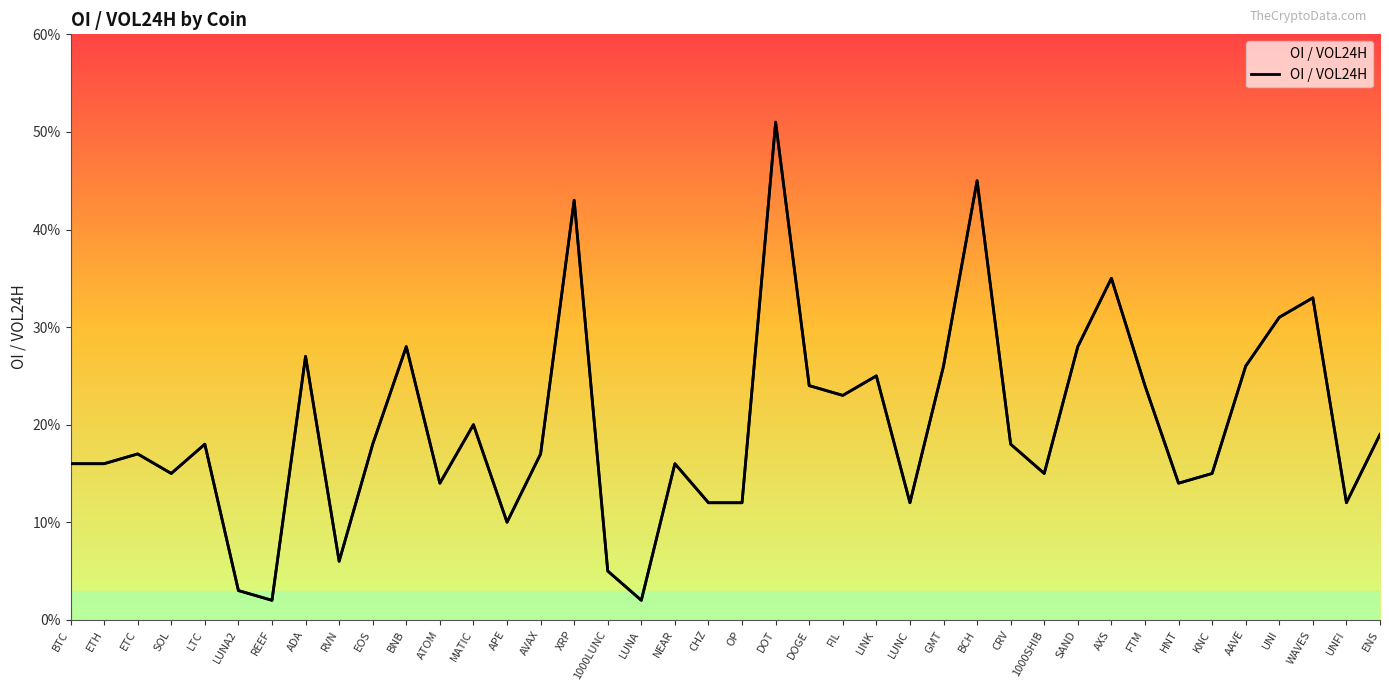

What is the value of the 35th point from the left?

0.1